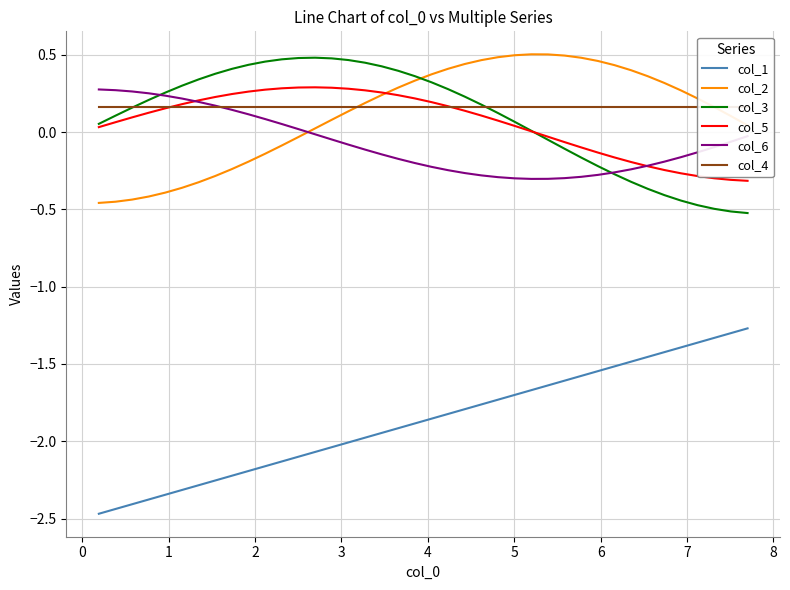

What is the highest value of the col_1 series?

-1.3